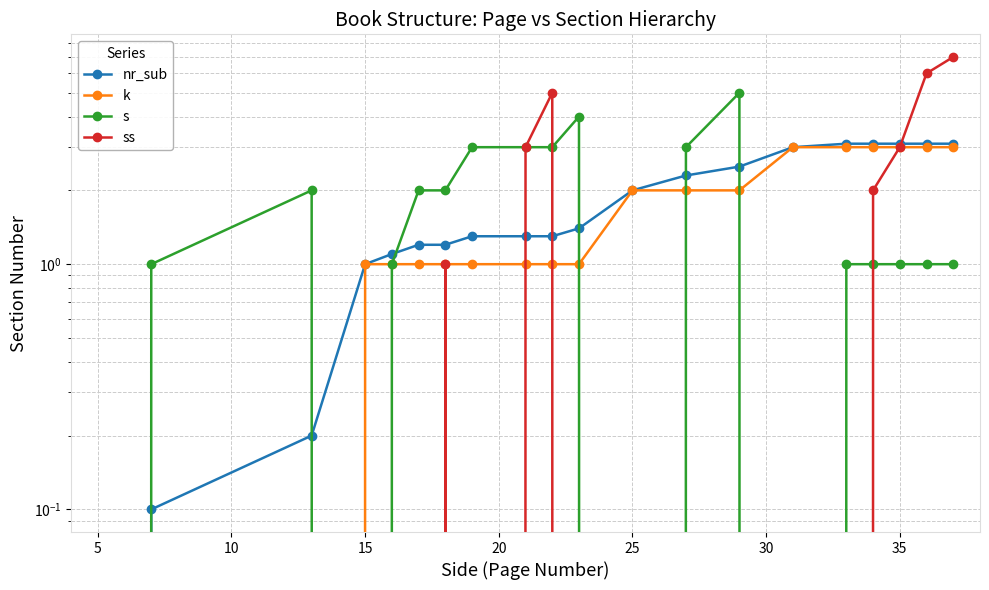

Count the number of categories in the chart.

20